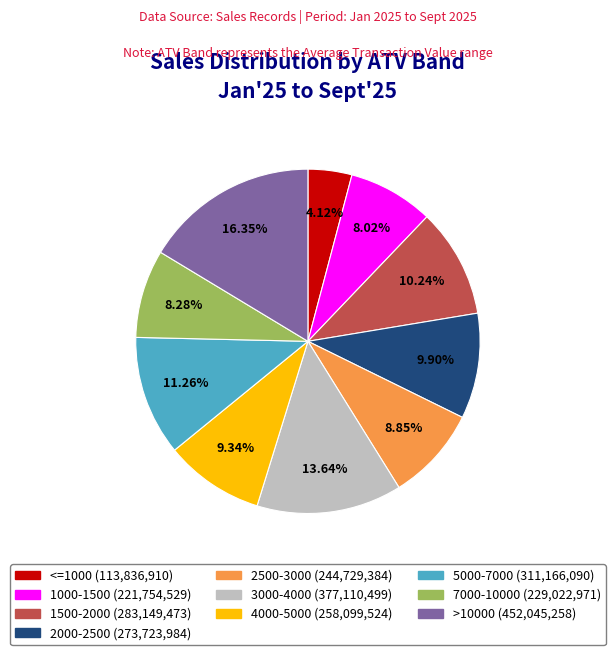

To the nearest percent, what percentage of the pie is 4000-5000?

9%